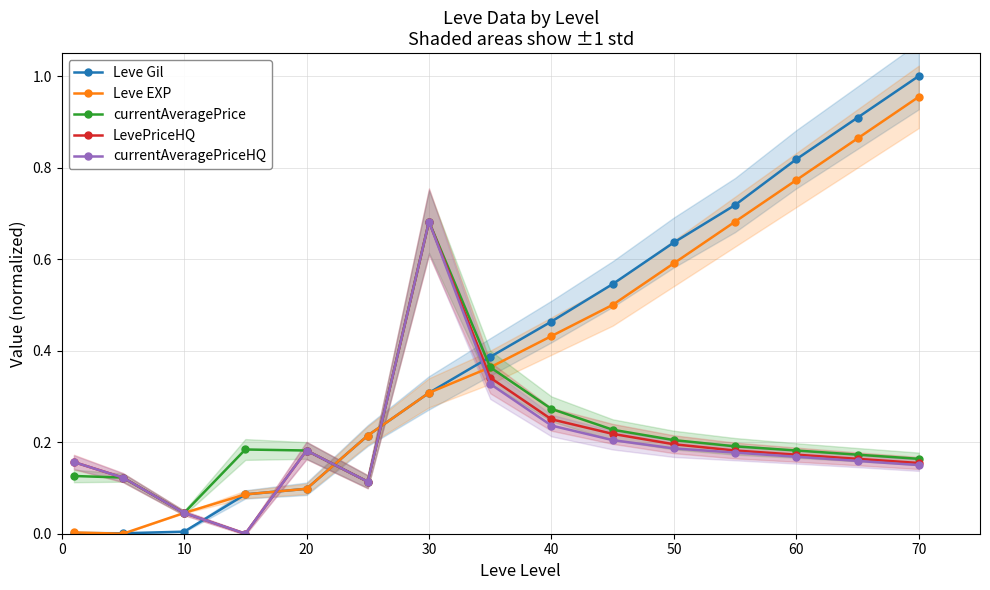

What is the difference between the maximum and minimum values in the Leve EXP series?

1.0